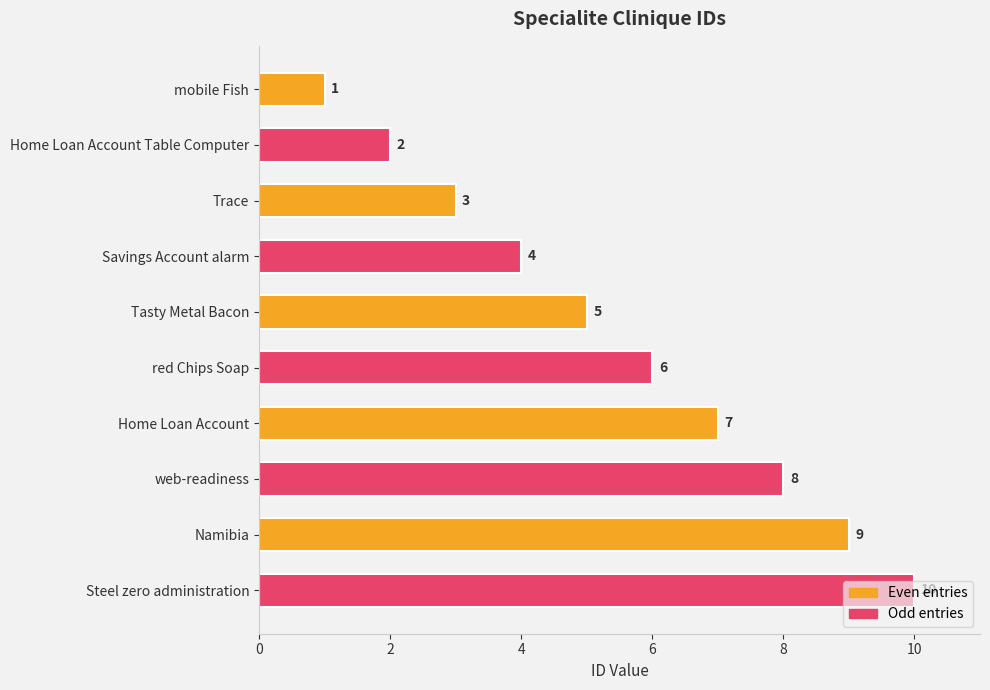

What is the label of the 9th bar from the bottom?

Home Loan Account Table Computer